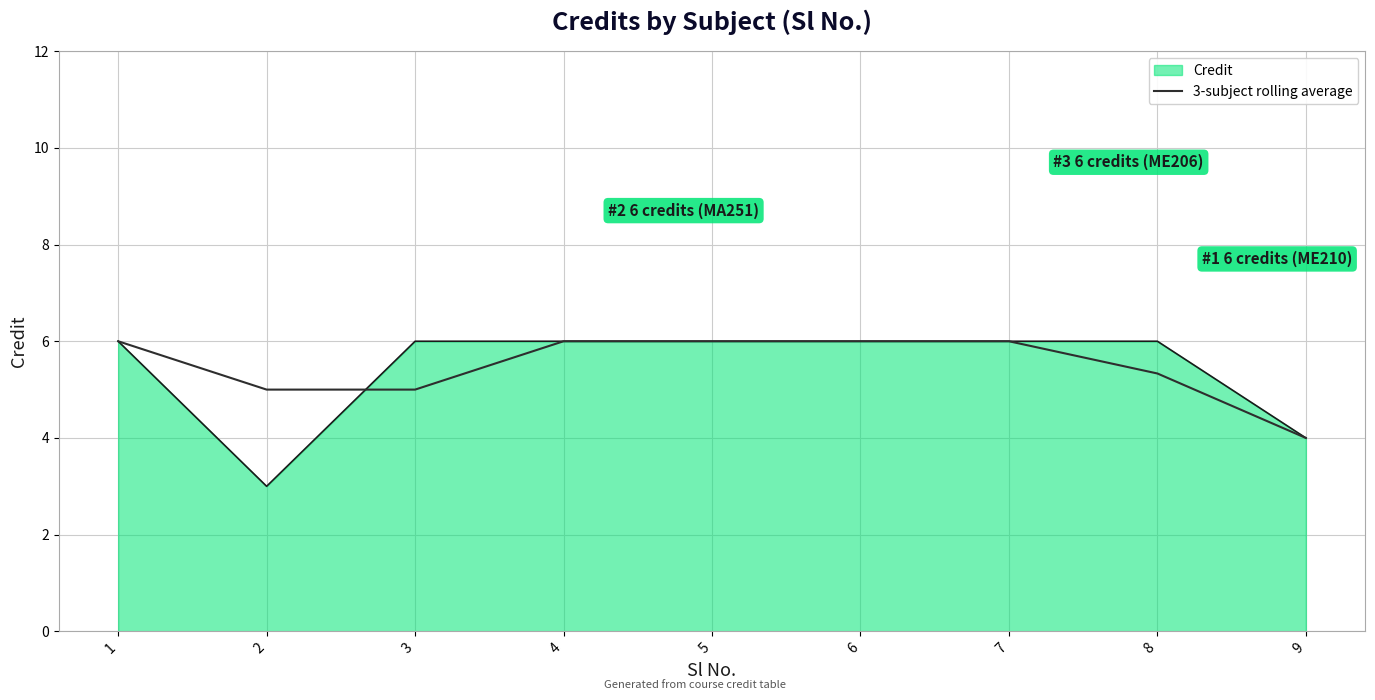

Which series has the largest range (max minus min)?

Credit